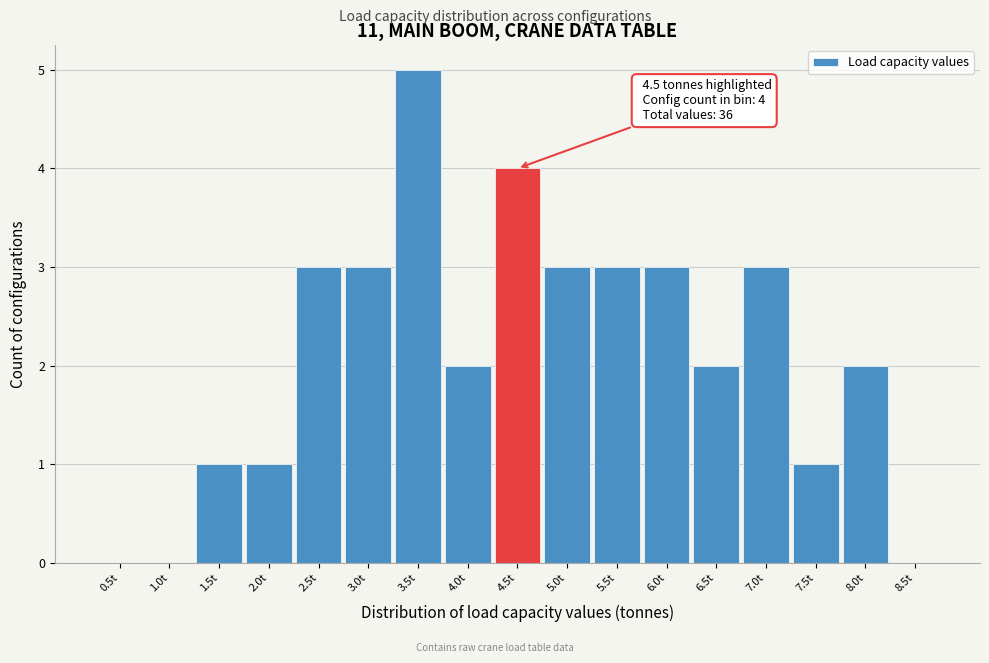

Reading left to right, transcribe all the data shown in this chart.

0.5t=0	1.0t=0	1.5t=1	2.0t=1	2.5t=3	3.0t=3	3.5t=5	4.0t=2	4.5t=4	5.0t=3	5.5t=3	6.0t=3	6.5t=2	7.0t=3	7.5t=1	8.0t=2	8.5t=0